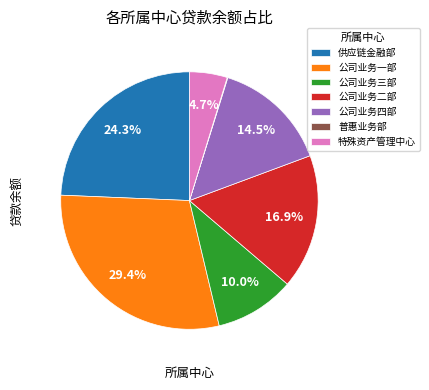

To the nearest percent, what is the difference between the 公司业务二部 and 供应链金融部 slice percentages?

7%